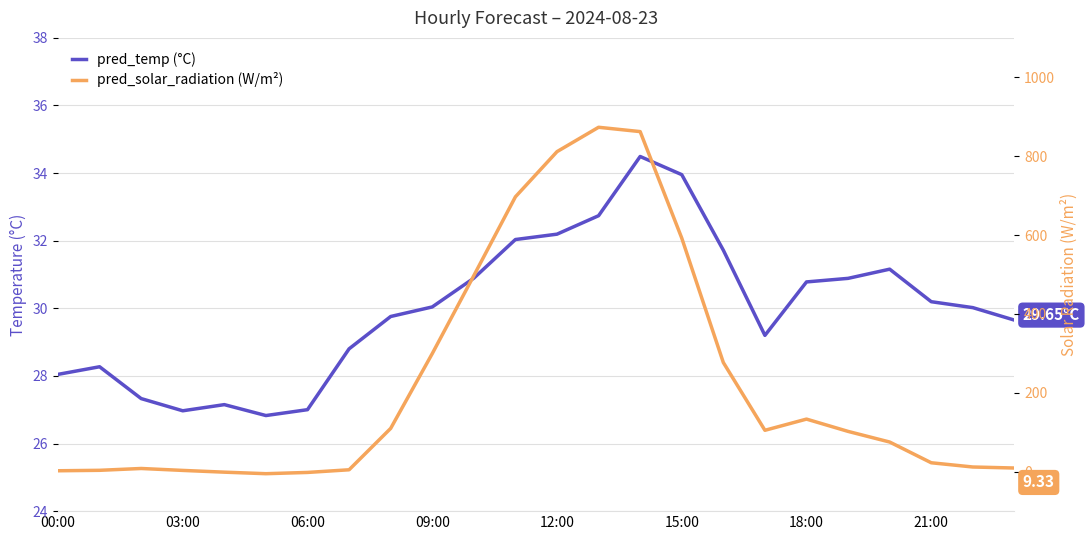

How many data points in pred_temp (°C) are above 30?

13